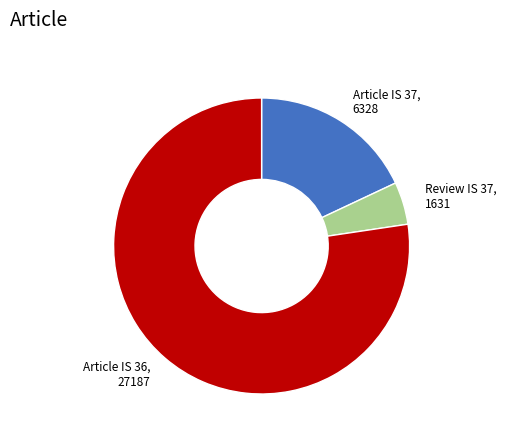

Is there any slice that represents more than half of the pie?

Yes